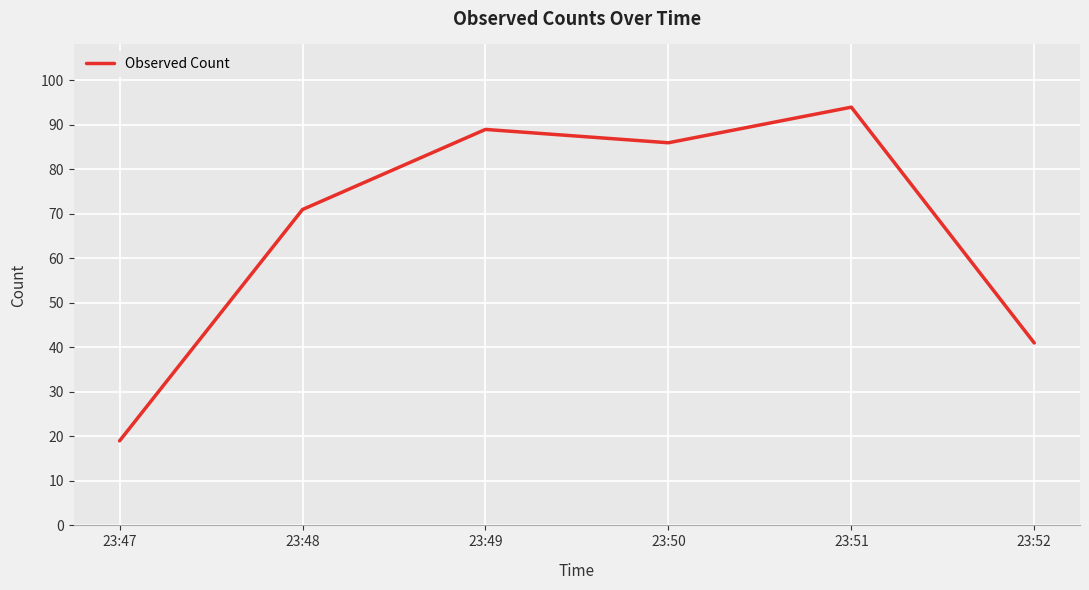

What is the average value?

67